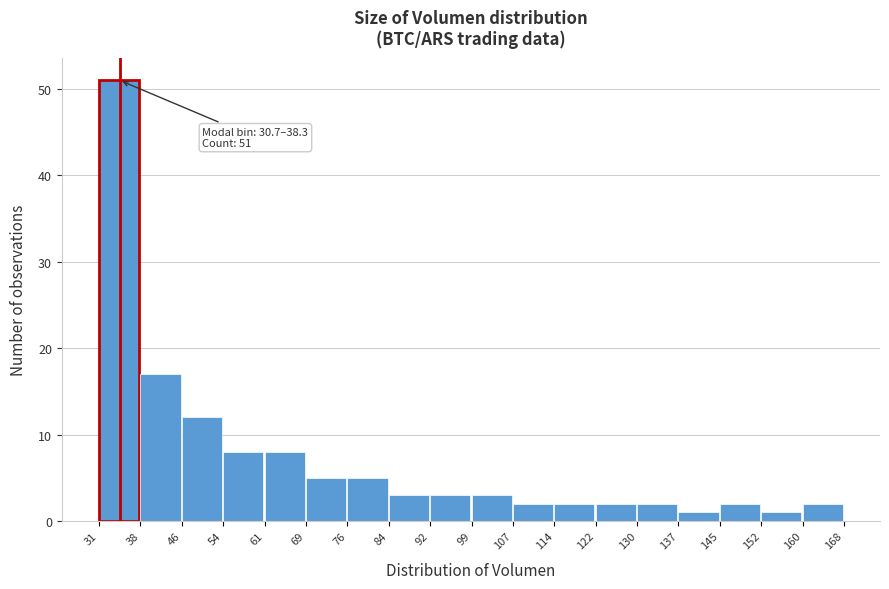

Which range on the x-axis has the tallest bar?

31 to 38